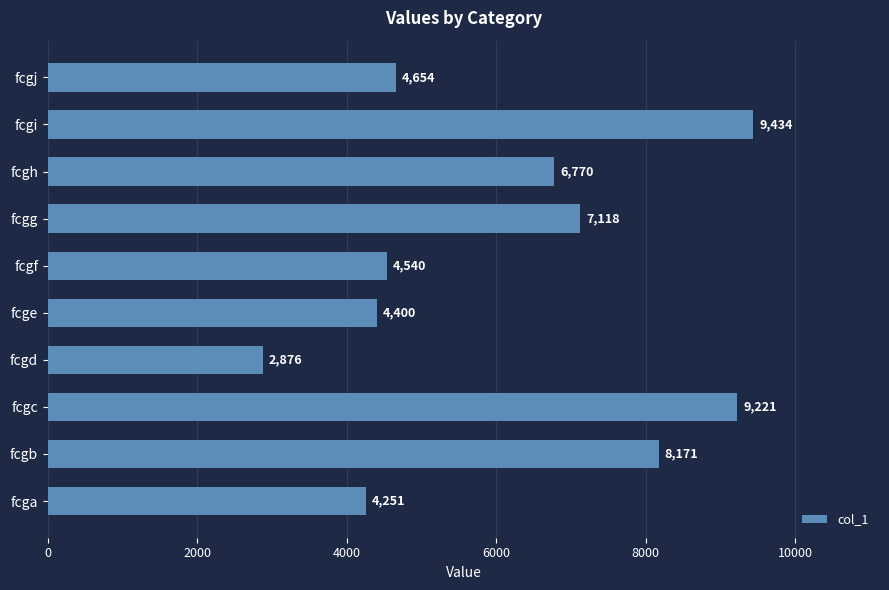

Rank the categories by value from lowest to highest.

fcgd, fcga, fcge, fcgf, fcgj, fcgh, fcgg, fcgb, fcgc, fcgi